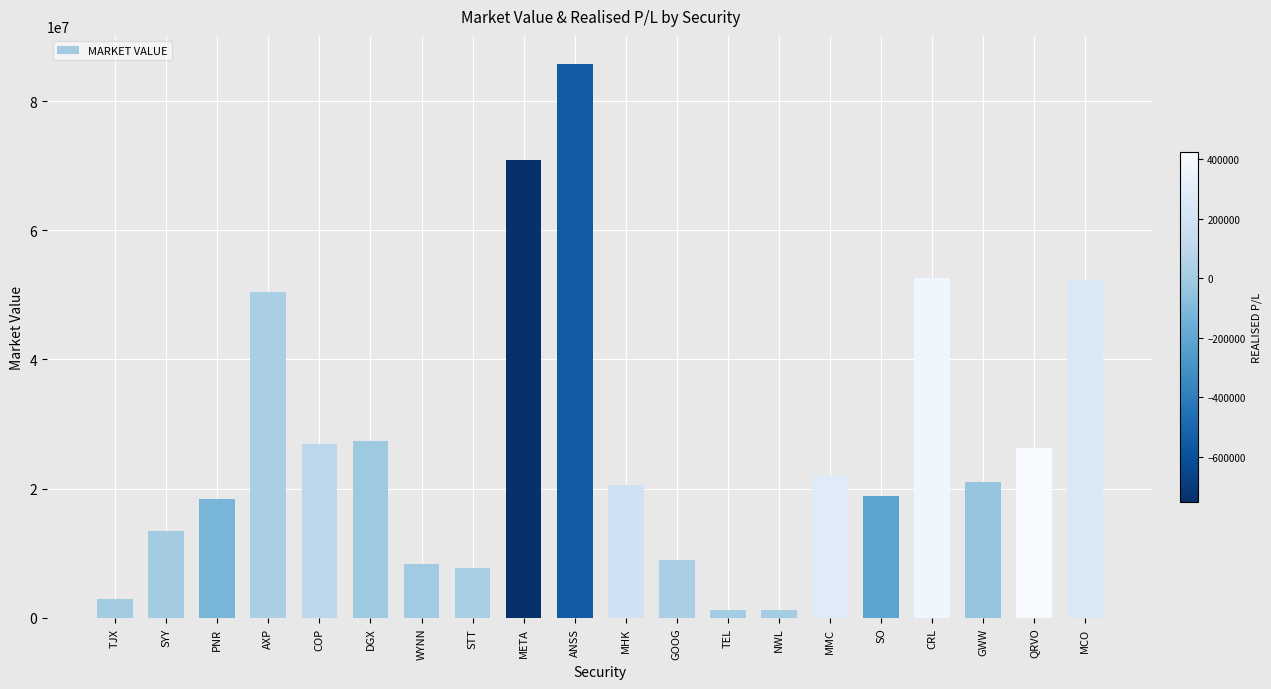

The chart shows a value of 21375548.6 at SYY. True or false?

False